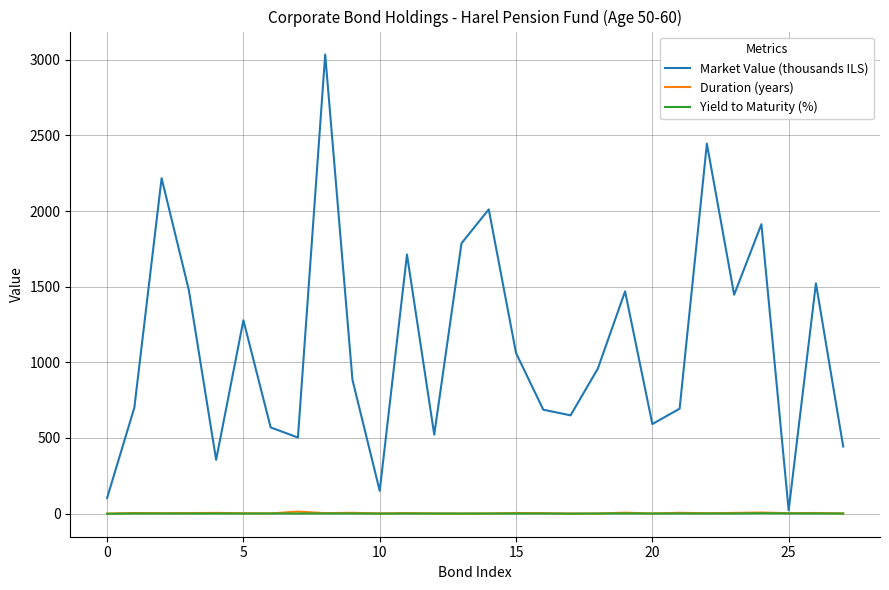

Which series has the largest range (max minus min)?

Market Value (thousands ILS)